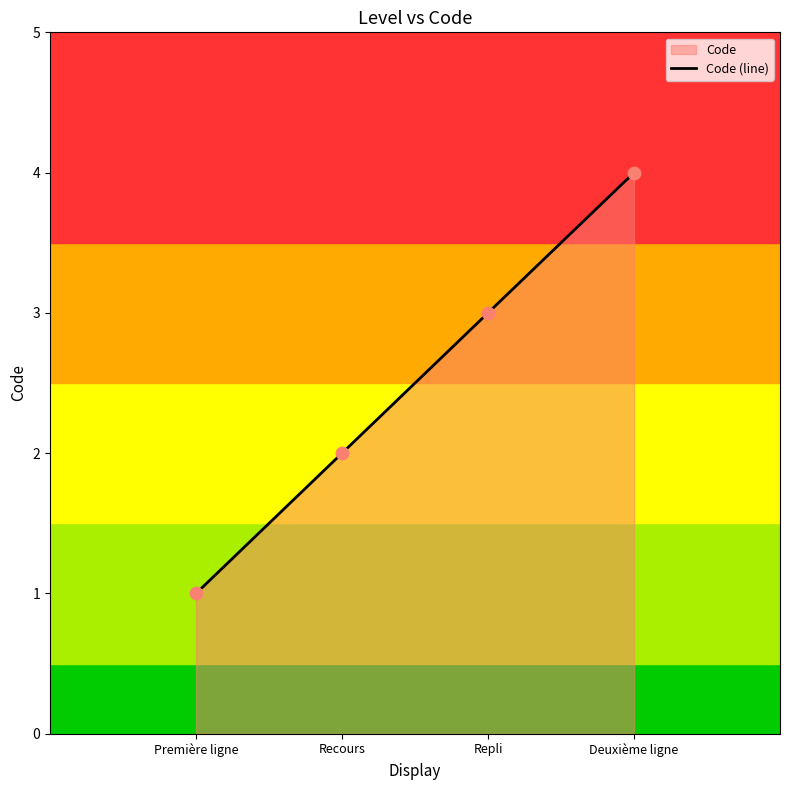

What is the ratio of the value at Recours to the value at Première ligne?

2.0